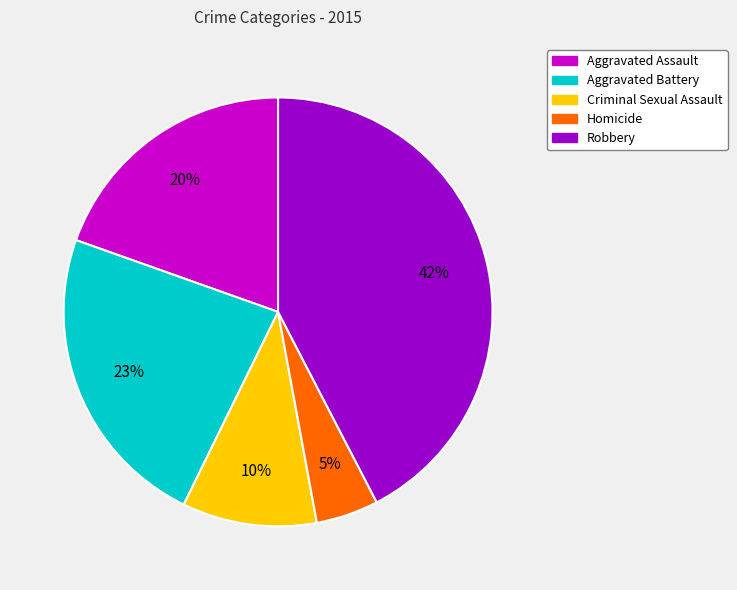

To the nearest percent, what is the difference between the Homicide and Criminal Sexual Assault slice percentages?

5%